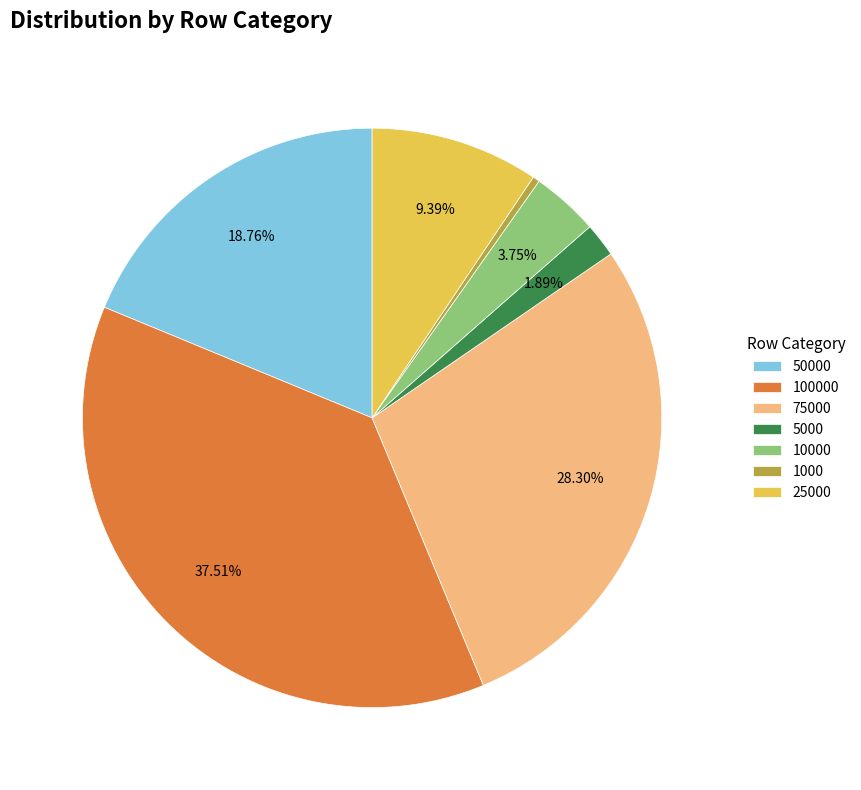

Combined, do 75000 and 100000 account for over 50%?

Yes